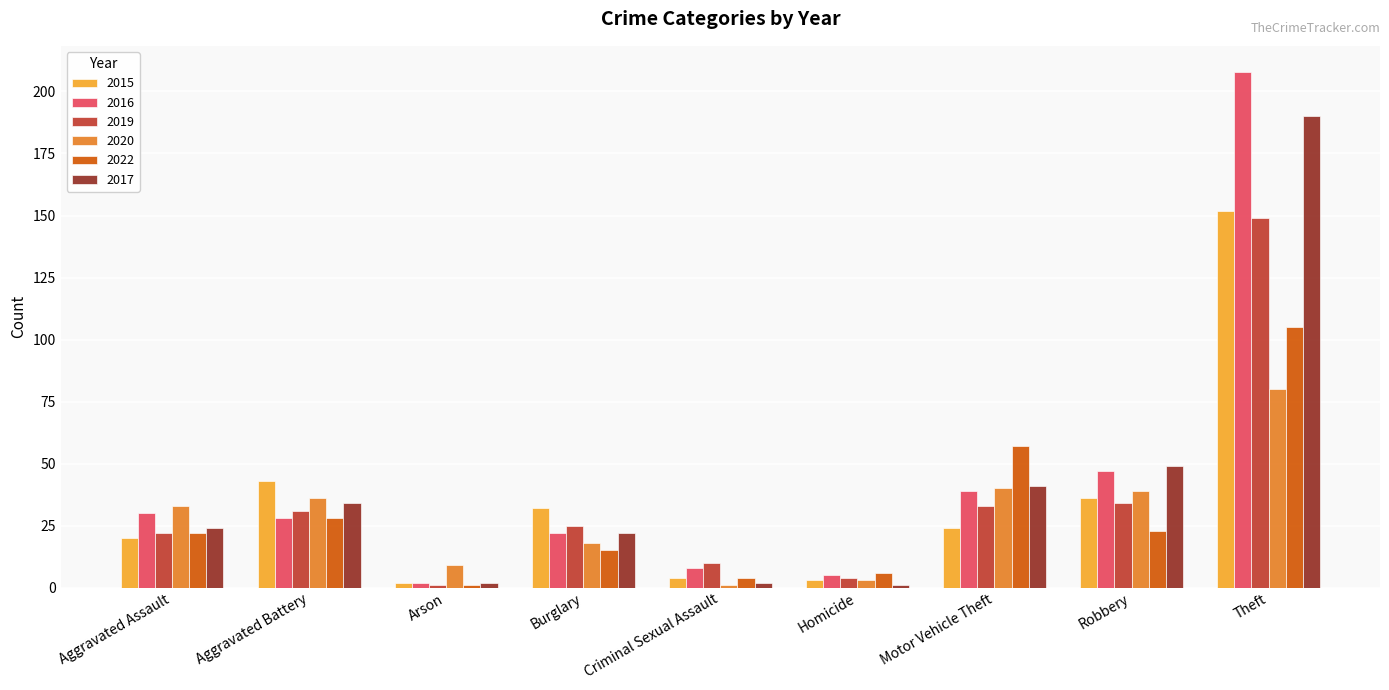

What is the minimum value for 2015?

2